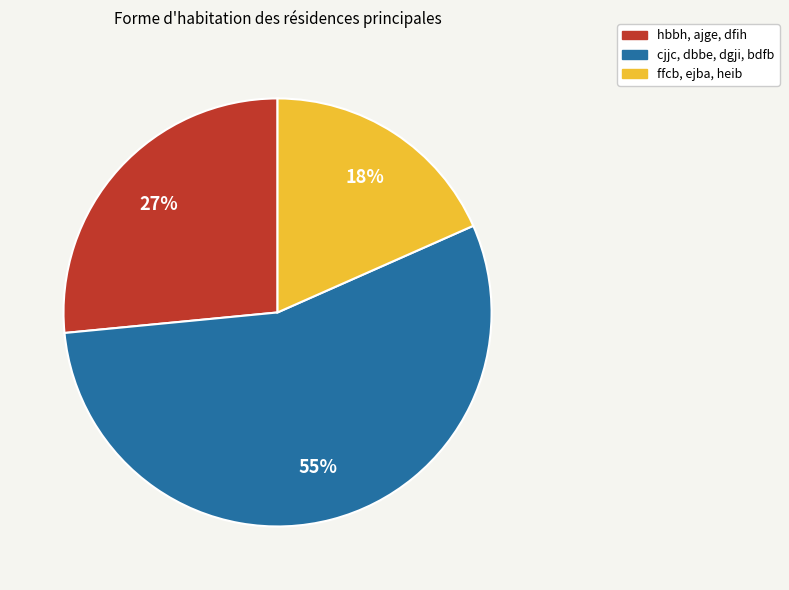

Is there any slice that represents more than half of the pie?

Yes